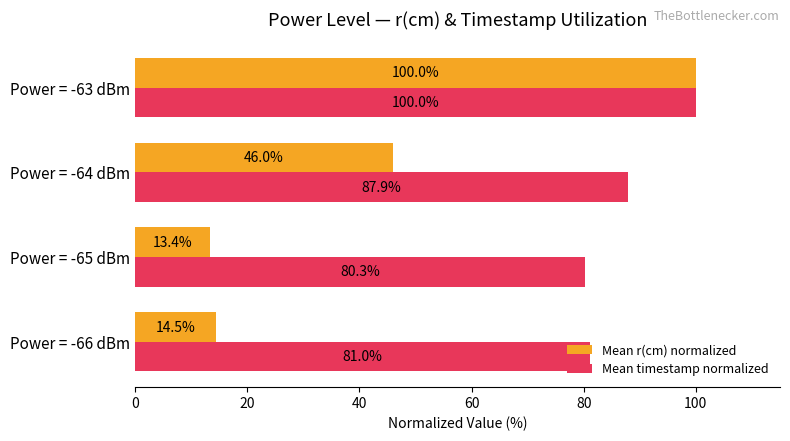

List the series in order of their overall mean, highest first.

Mean timestamp normalized, Mean r(cm) normalized